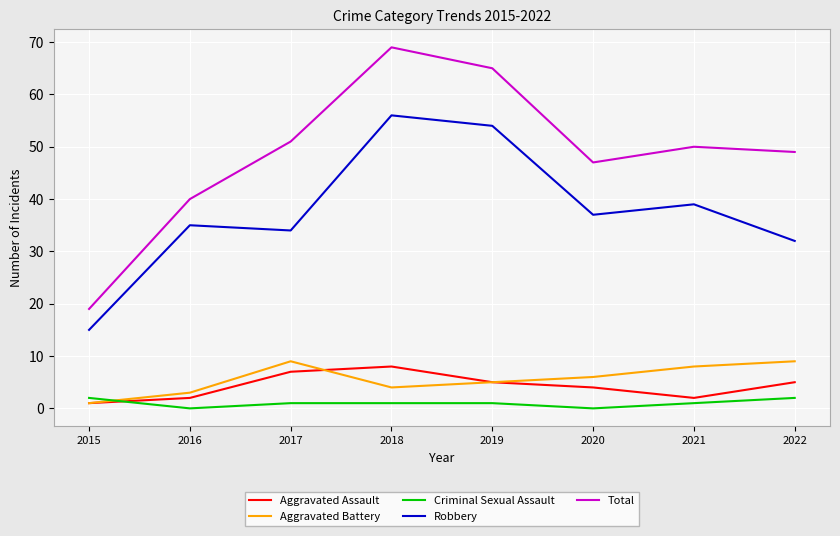

Reading left to right, list all the values displayed in this chart.

Aggravated Assault: 1	2	7	8	5	4	2	5
Aggravated Battery: 1	3	9	4	5	6	8	9
Criminal Sexual Assault: 2	0	1	1	1	0	1	2
Robbery: 15	35	34	56	54	37	39	32
Total: 19	40	51	69	65	47	50	49